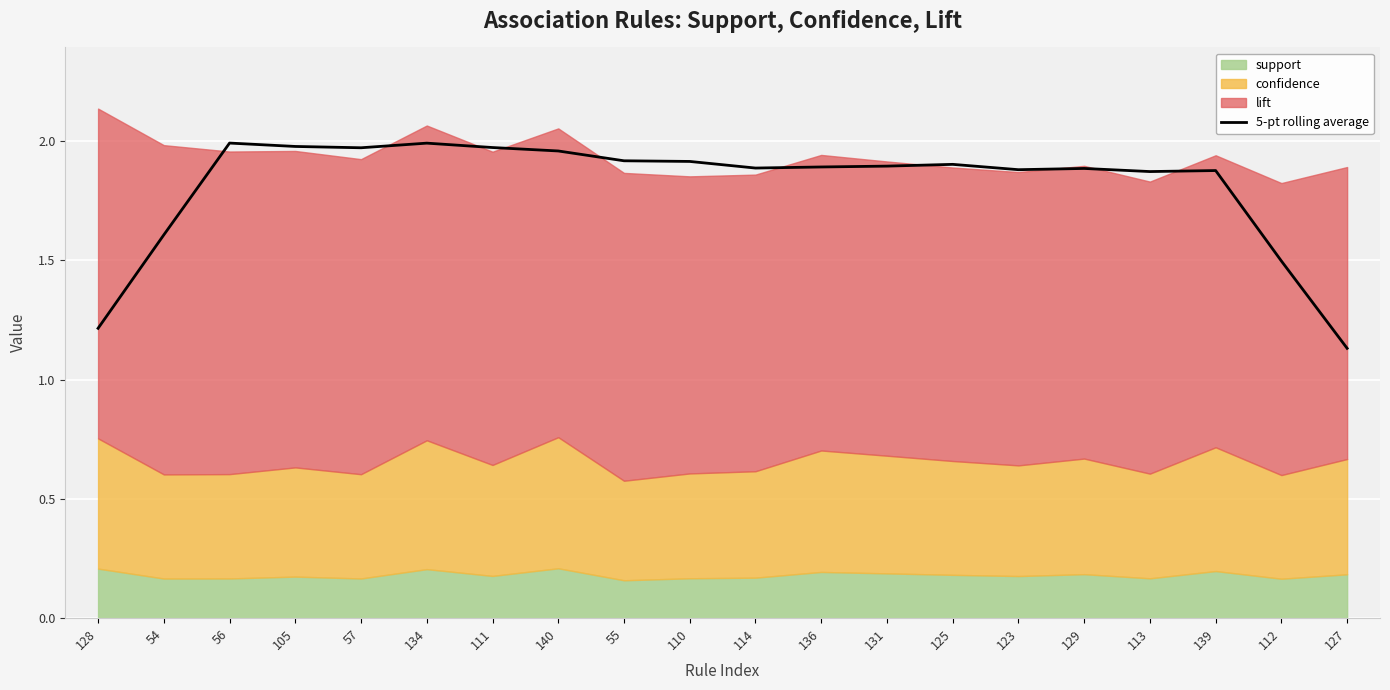

What is the approximate value at 125?

1.9